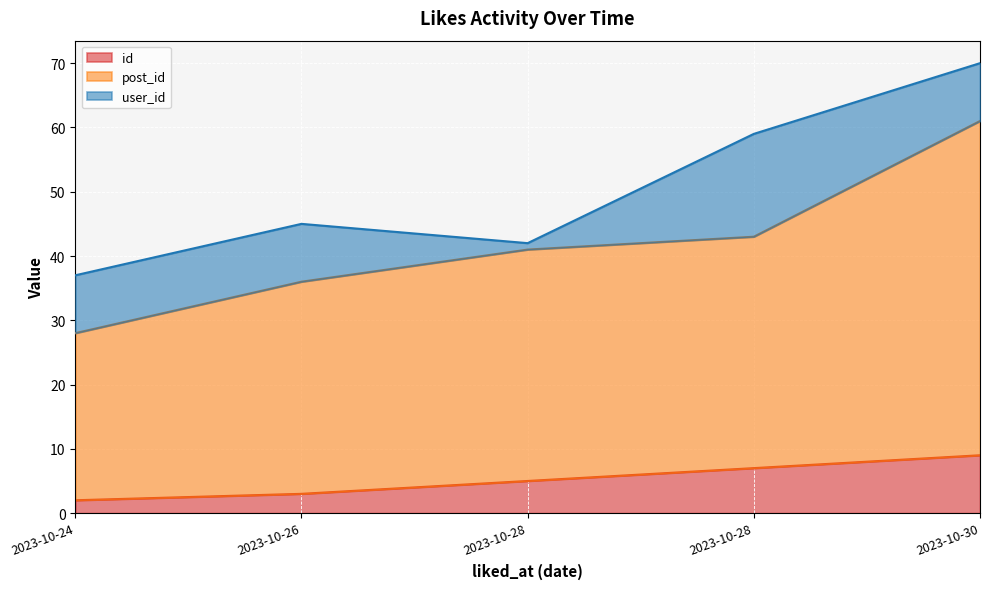

True or false: id has a value of 4 at 2023-10-28.

False